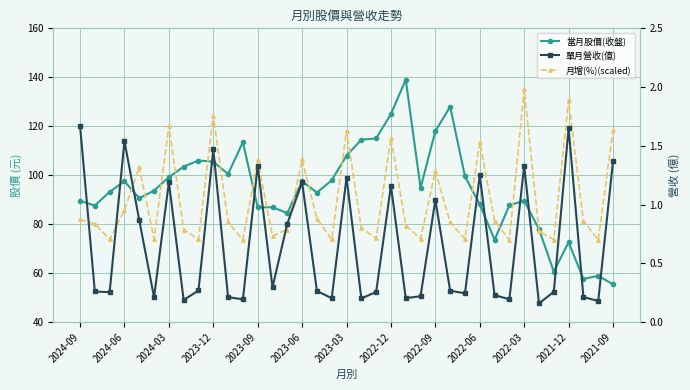

Reading left to right, extract all data points from this chart.

當月股價(收盤): 89.5	87.6	93.2	97.5	90.6	93.7	99.2	103.5	106.0	105.5	100.5	113.5	86.8	86.9	84.5	97.5	92.9	97.9	108.0	114.5	115.0	125.0	139.0	94.8	118.0	128.0	99.5	88.1	73.6	87.7	89.6	77.9	60.6	72.6	57.6	58.9	55.4
月增(%)(scaled): 81.9	80.2	73.7	85.8	103.3	73.8	120.1	77.7	73.9	124.4	80.8	73.6	106.2	75.1	77.8	106.4	82.3	73.7	118.2	78.4	74.2	115.3	79.4	74.1	101.7	80.7	74.0	113.4	81.3	73.6	135.1	77.1	73.7	130.6	81.4	73.5	118.6
單月營收(億): 1.7	0.3	0.3	1.5	0.9	0.2	1.2	0.2	0.3	1.5	0.2	0.2	1.3	0.3	0.8	1.2	0.3	0.2	1.2	0.2	0.3	1.2	0.2	0.2	1.0	0.3	0.2	1.2	0.2	0.2	1.3	0.2	0.3	1.6	0.2	0.2	1.4